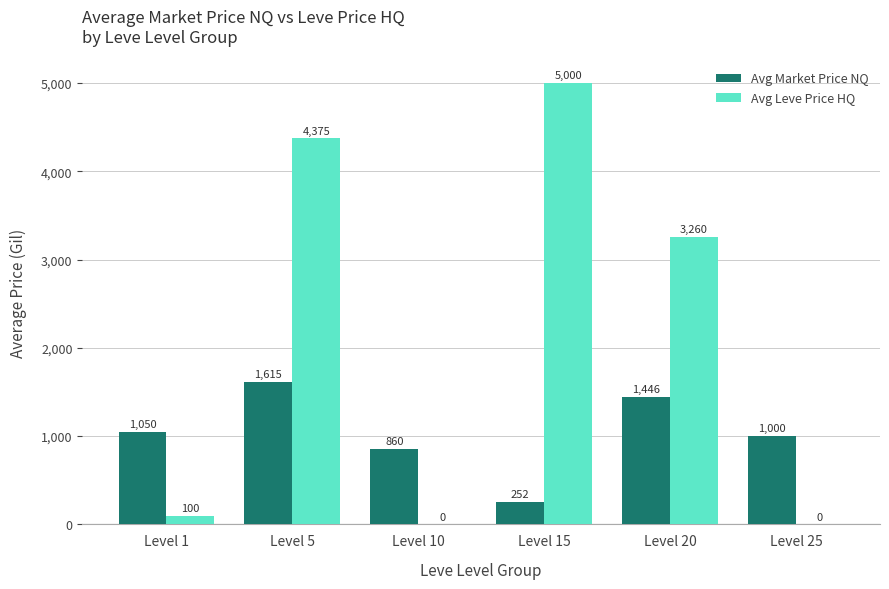

At which category is the sum across all series the highest?

Level 5